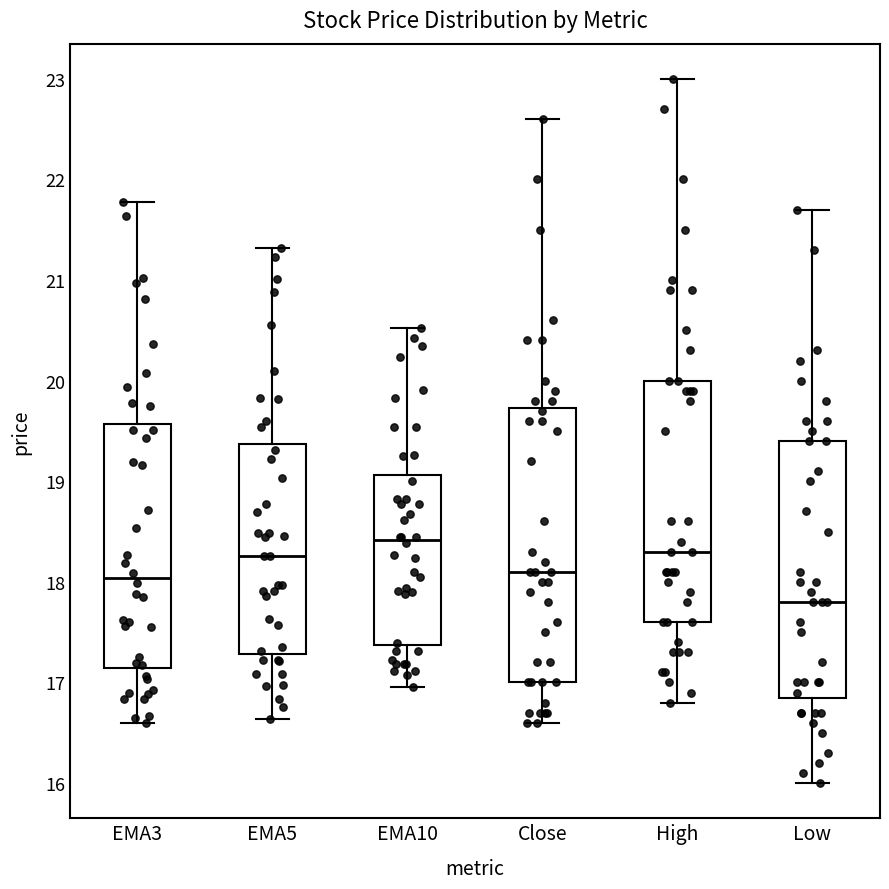

Which box is the tallest, from its lower edge to its upper edge?

Close